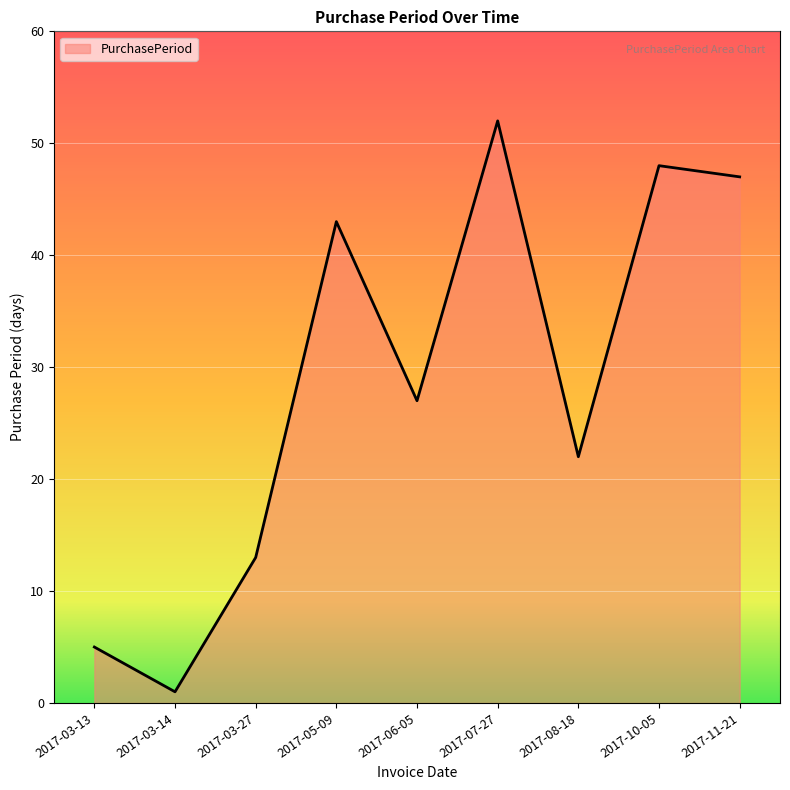

What is the approximate value at 2017-03-14?

1